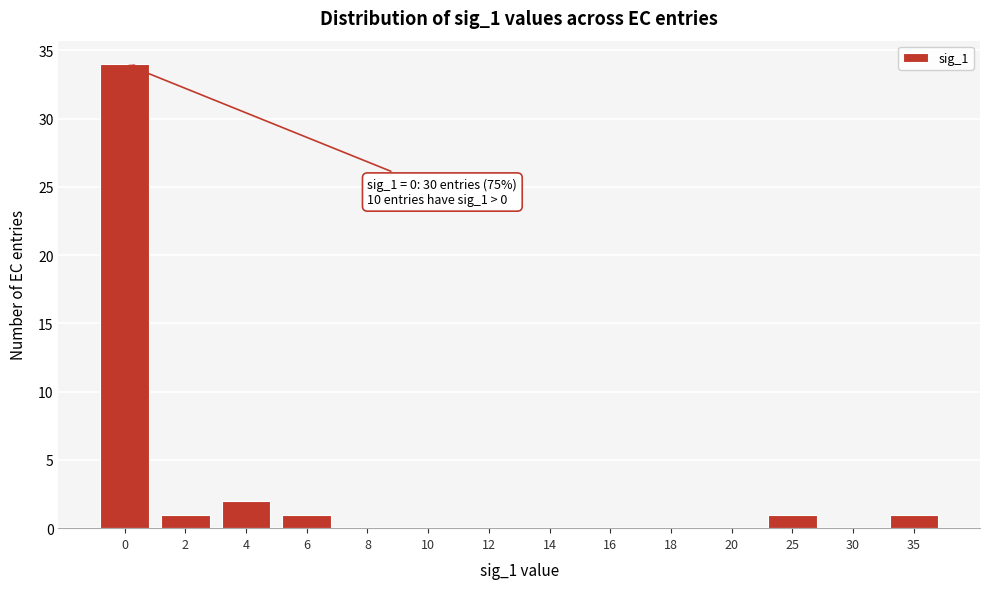

Reading left to right, extract all data points from this chart.

0=34	2=1	4=2	6=1	8=0	10=0	12=0	14=0	16=0	18=0	20=0	25=1	30=0	35=1